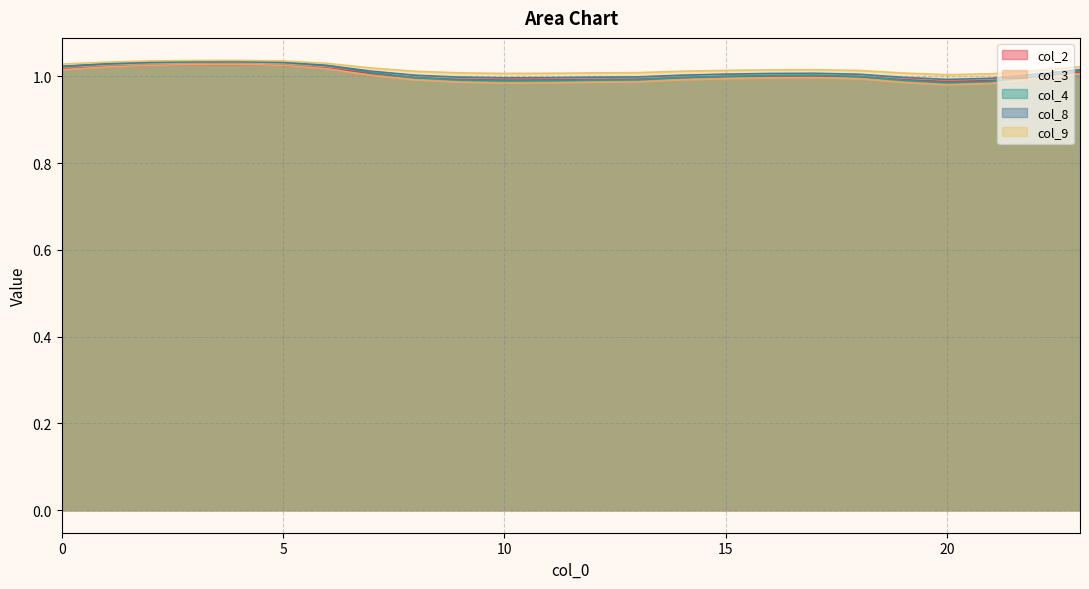

Which category has the lowest value in the col_8 series?

20